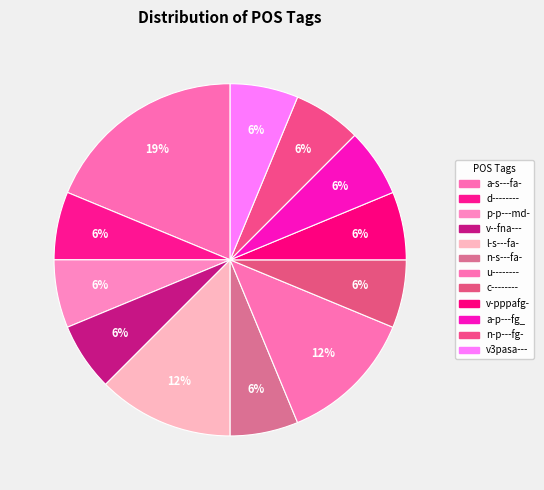

How many slices are in this pie chart?

12